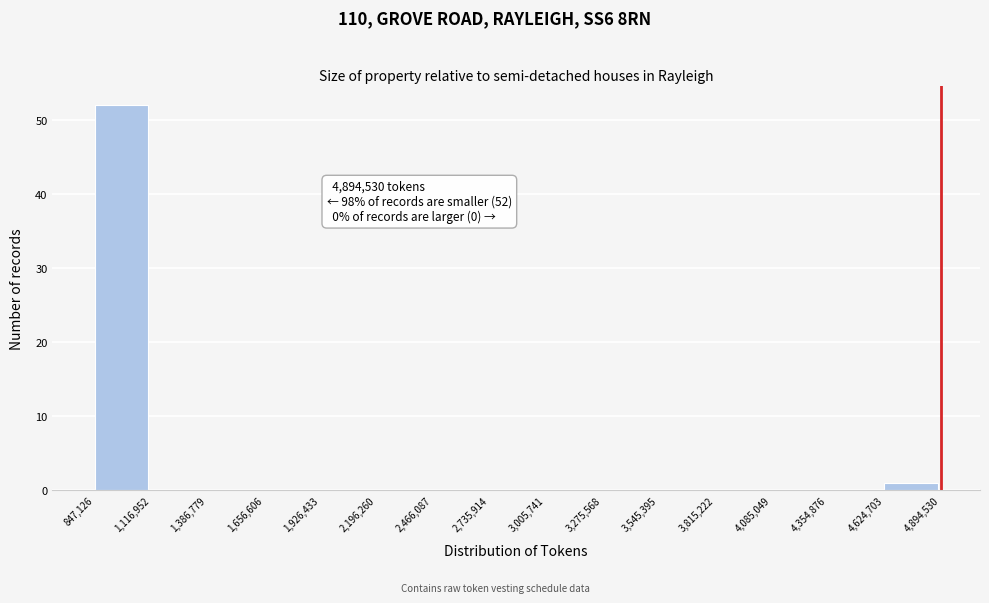

Which range on the x-axis has the tallest bar?

847,126 to 1,116,952